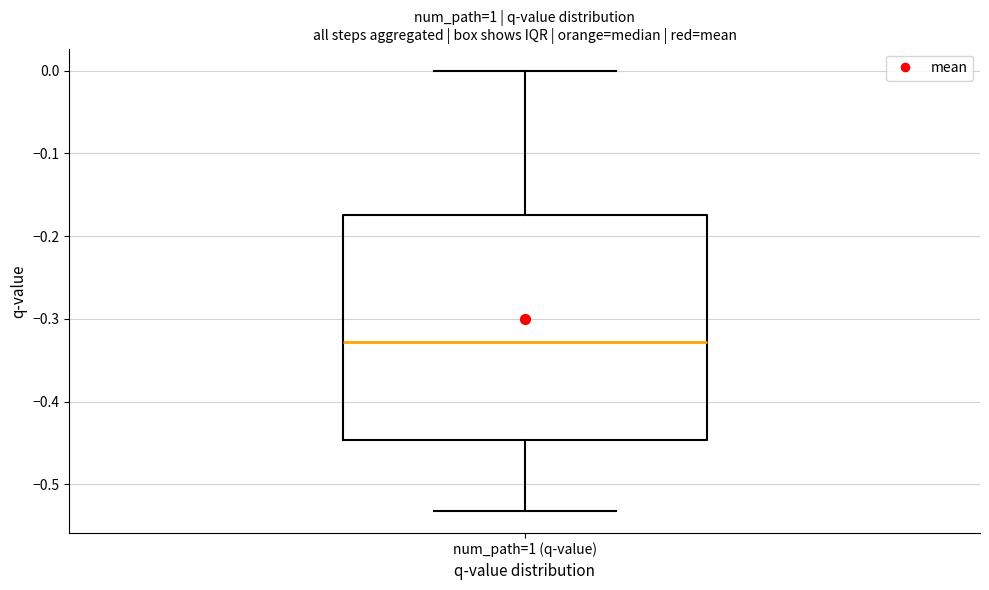

Read this box plot against the y-axis: the position of the median line, the range covered by the box, and the ends of both whiskers. The values are not printed on the chart, so give them approximately, as read against the axis.

median -0.33, box -0.45 to -0.17, whiskers -0.53 to 0.00